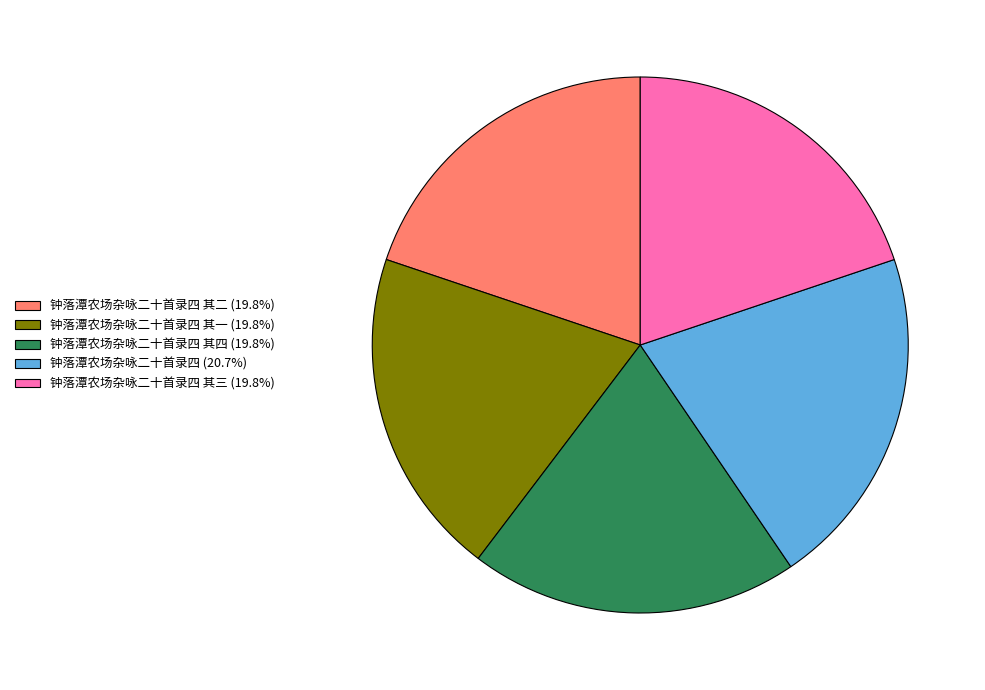

Combined, do 钟落潭农场杂咏二十首录四 其三 (19.8%) and 钟落潭农场杂咏二十首录四 其四 (19.8%) account for over 50%?

No